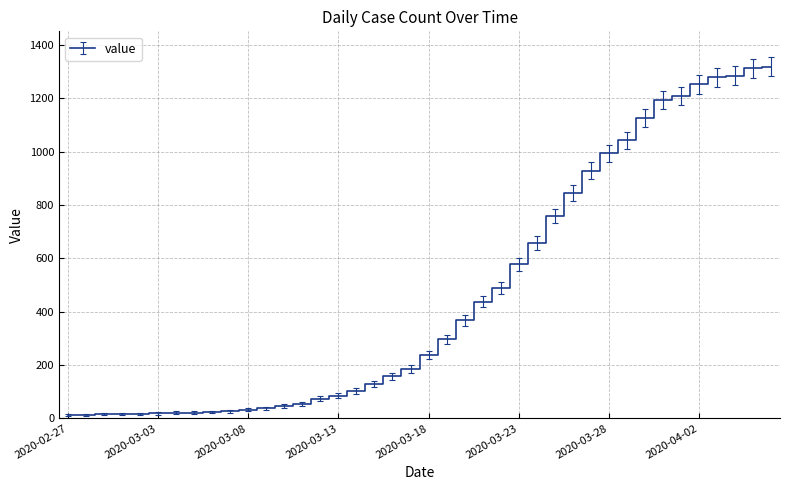

What is the difference between the maximum and minimum values?

1306